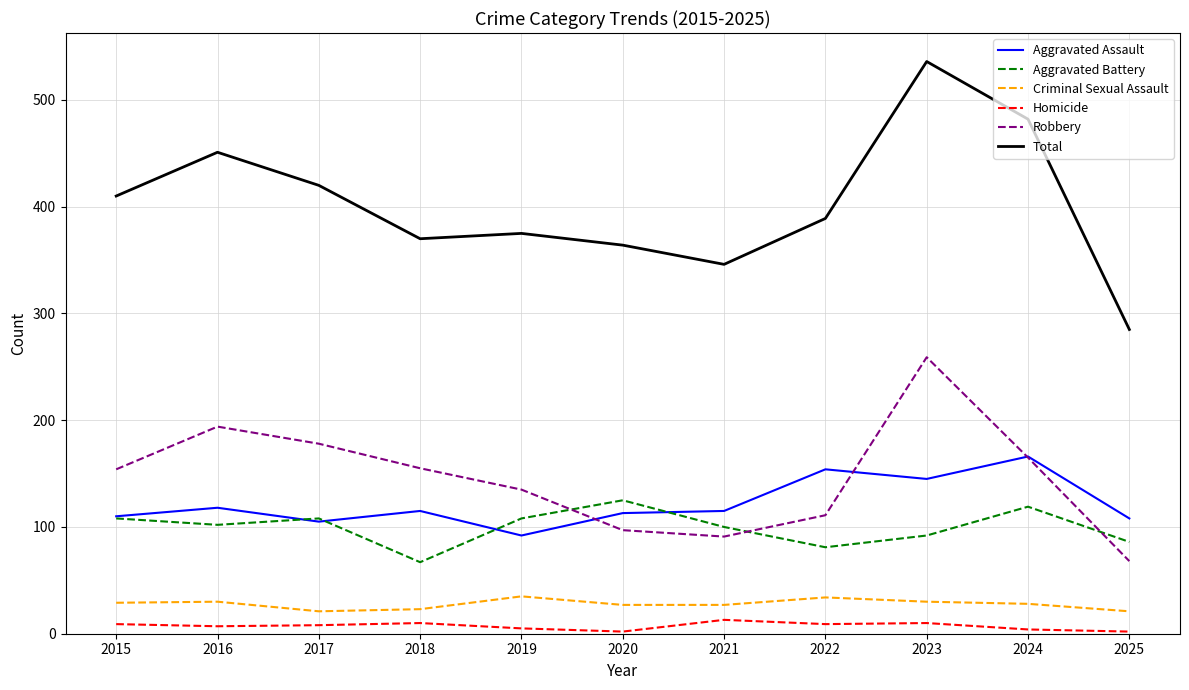

Which series has the widest spread of values?

Total